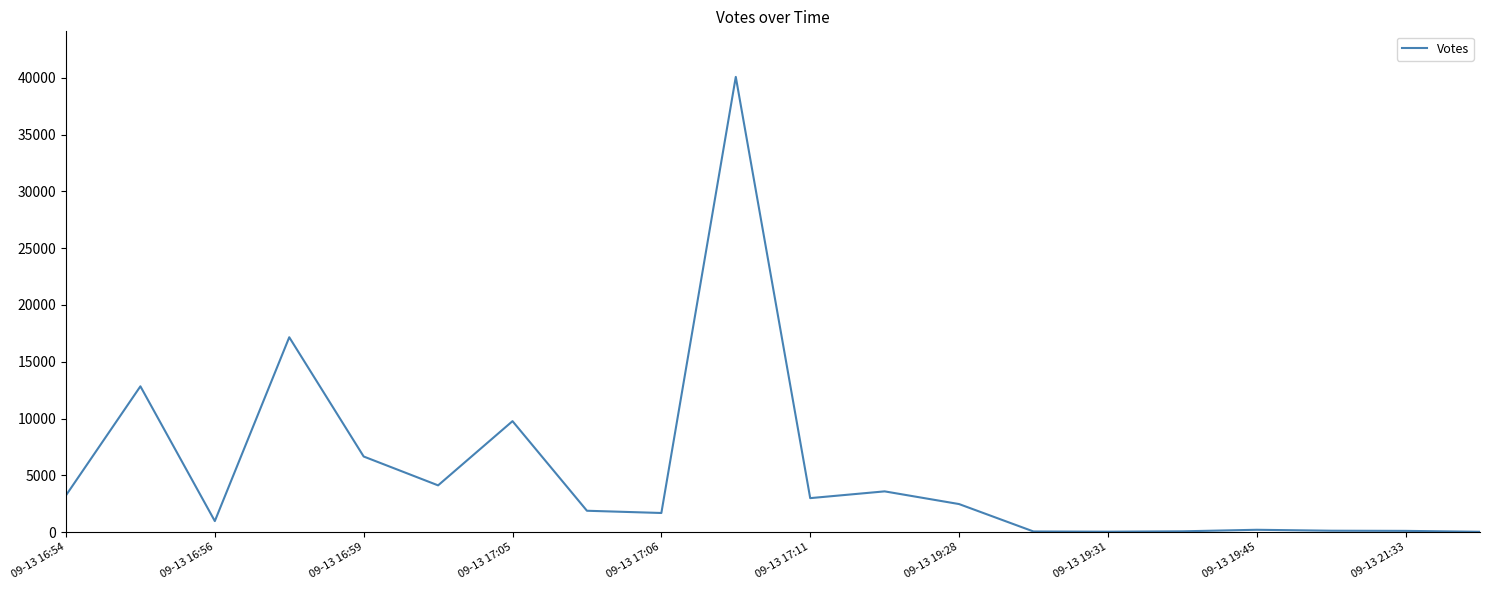

What is the maximum value shown in the chart?

40074